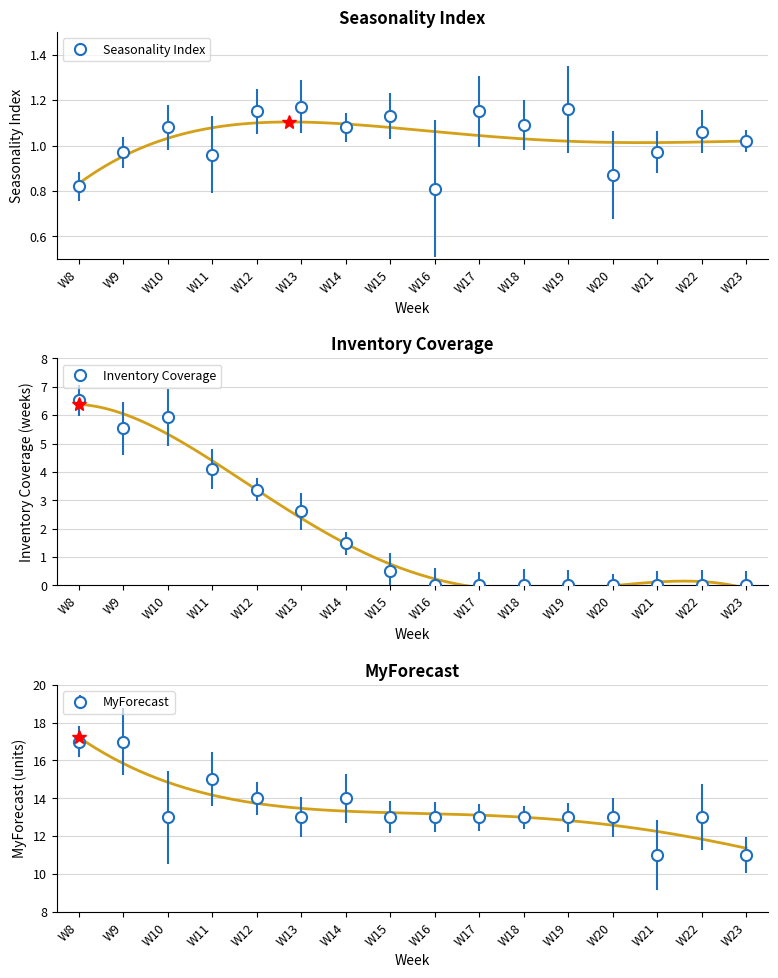

Between W12 and W11, which is larger?

W12